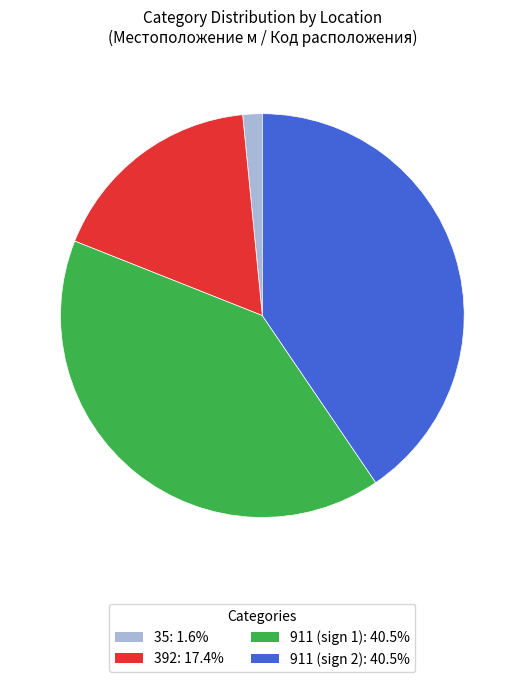

Does any single category account for the majority?

No